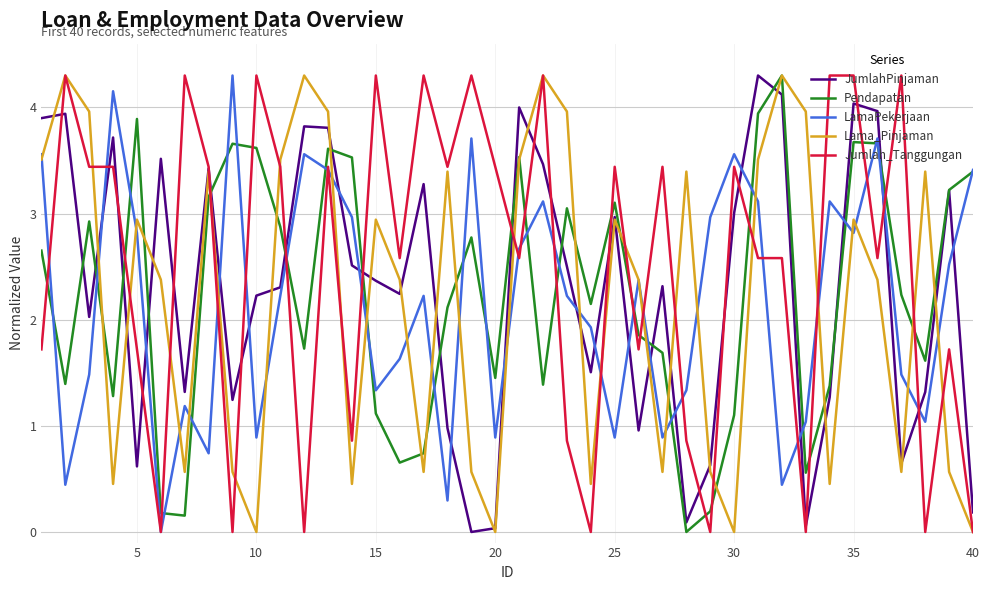

Does the chart display data point markers on the line(s)?

No